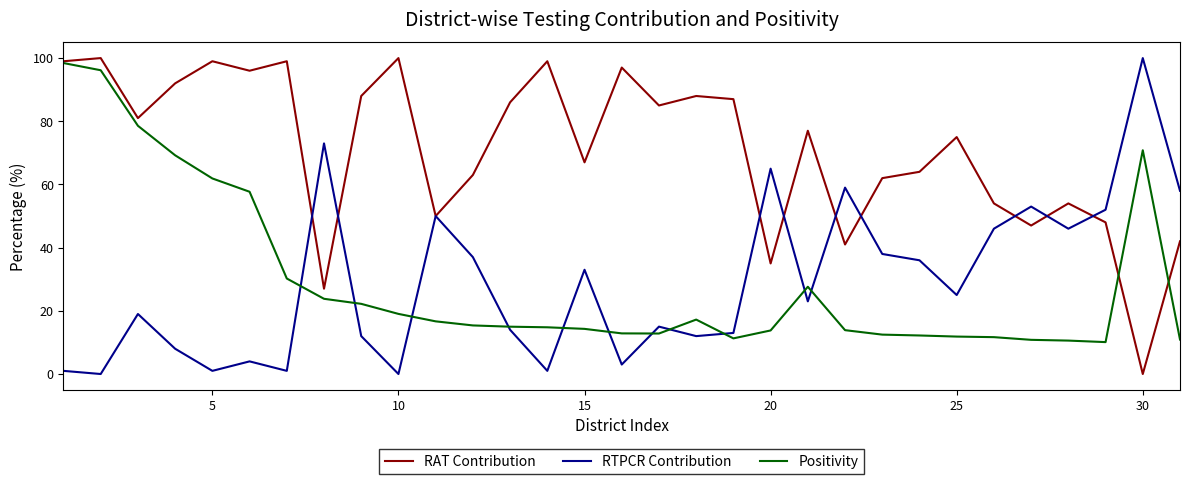

Which series has the largest total across all categories?

RAT Contribution